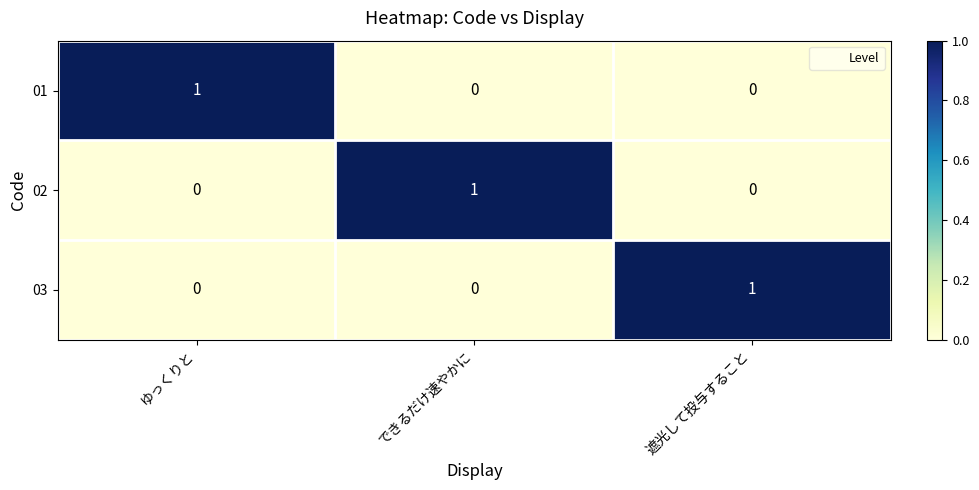

Is it true that 02 equals 0 at 遮光して投与すること?

True